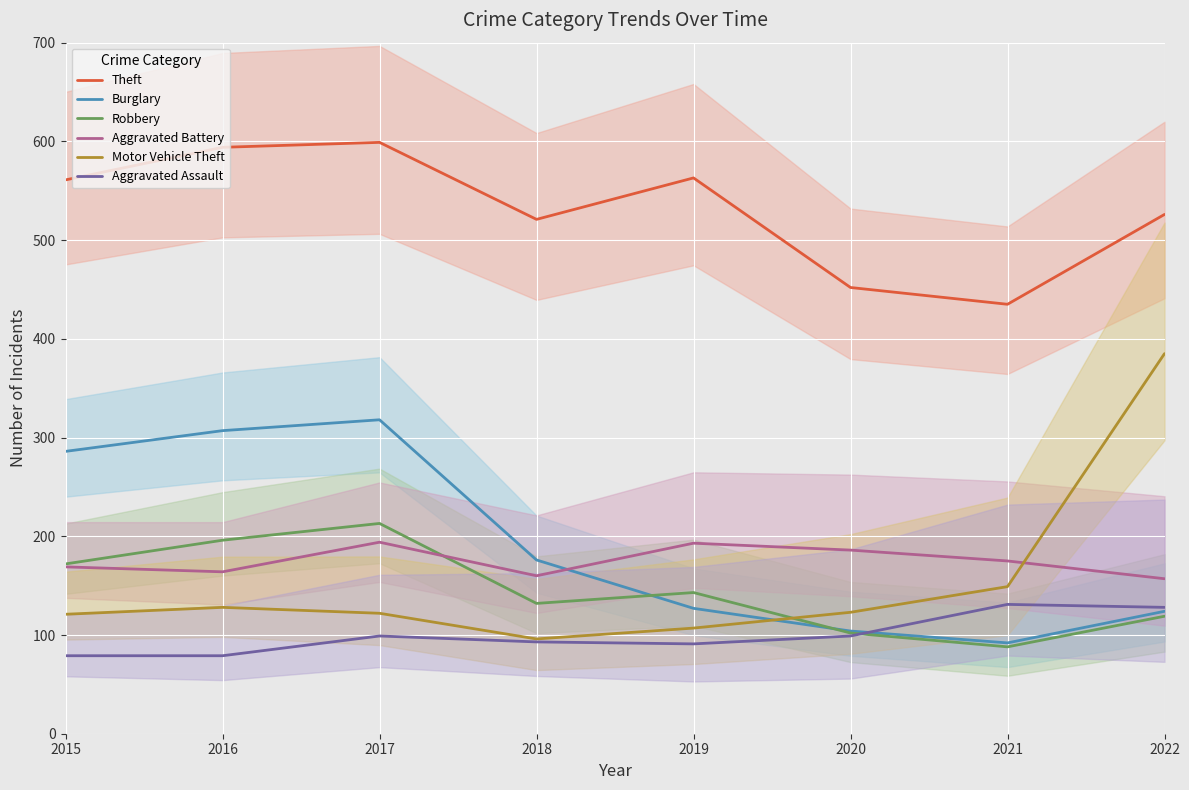

Which series has the largest range (max minus min)?

Motor Vehicle Theft